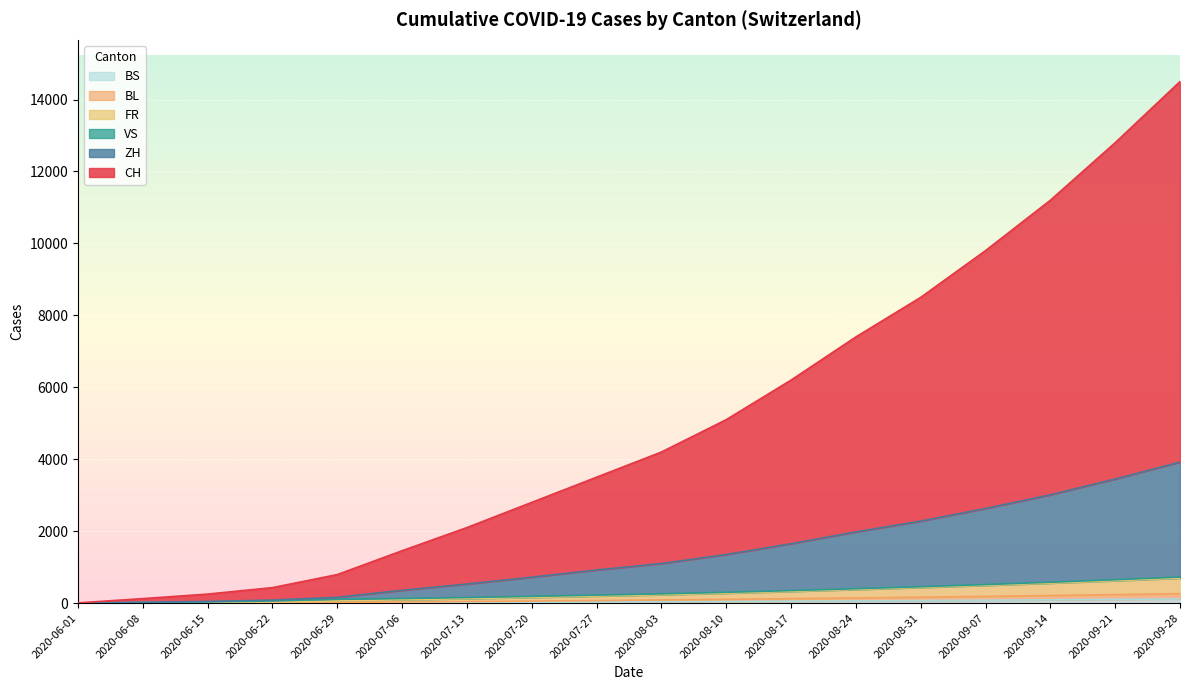

What is the sum of the BS values at 2020-07-27 and 2020-07-06?

42